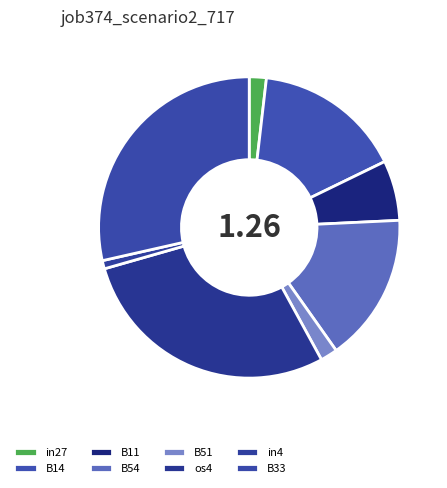

What percentage do B54 and in4 together represent?

16.8%